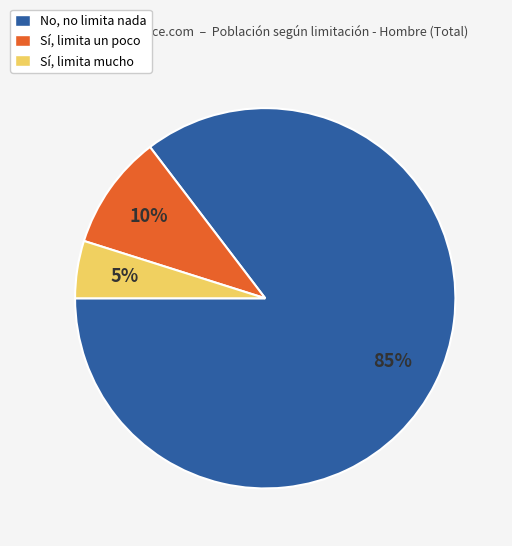

What is the largest slice in the pie chart?

No, no limita nada